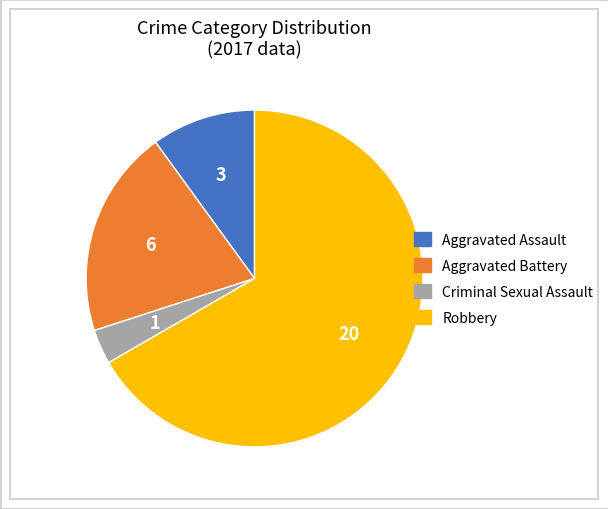

Approximately how many times larger is the value at Aggravated Assault compared to Criminal Sexual Assault?

3.0